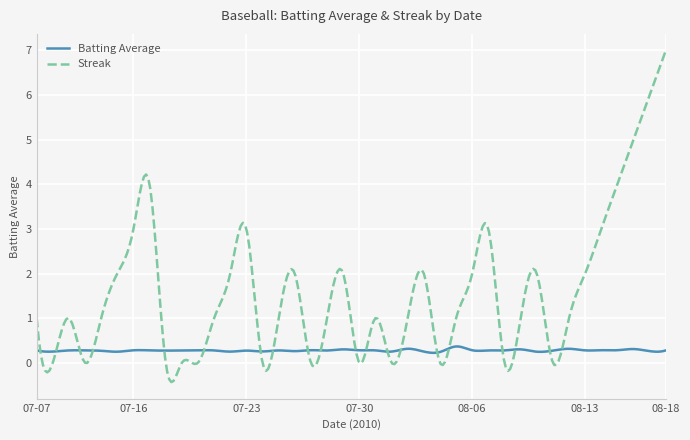

Which series has the largest total across all categories?

Streak